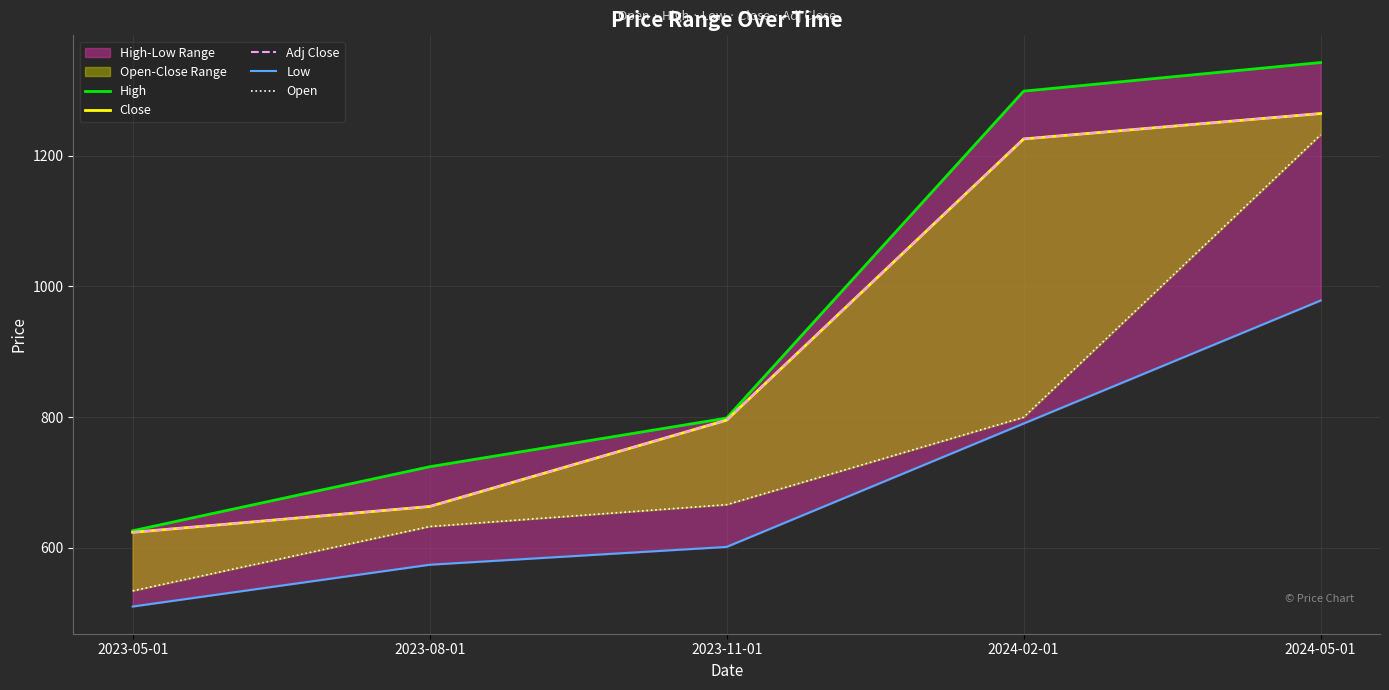

The High series shows 1298.8 at 2024-02-01. True or false?

True